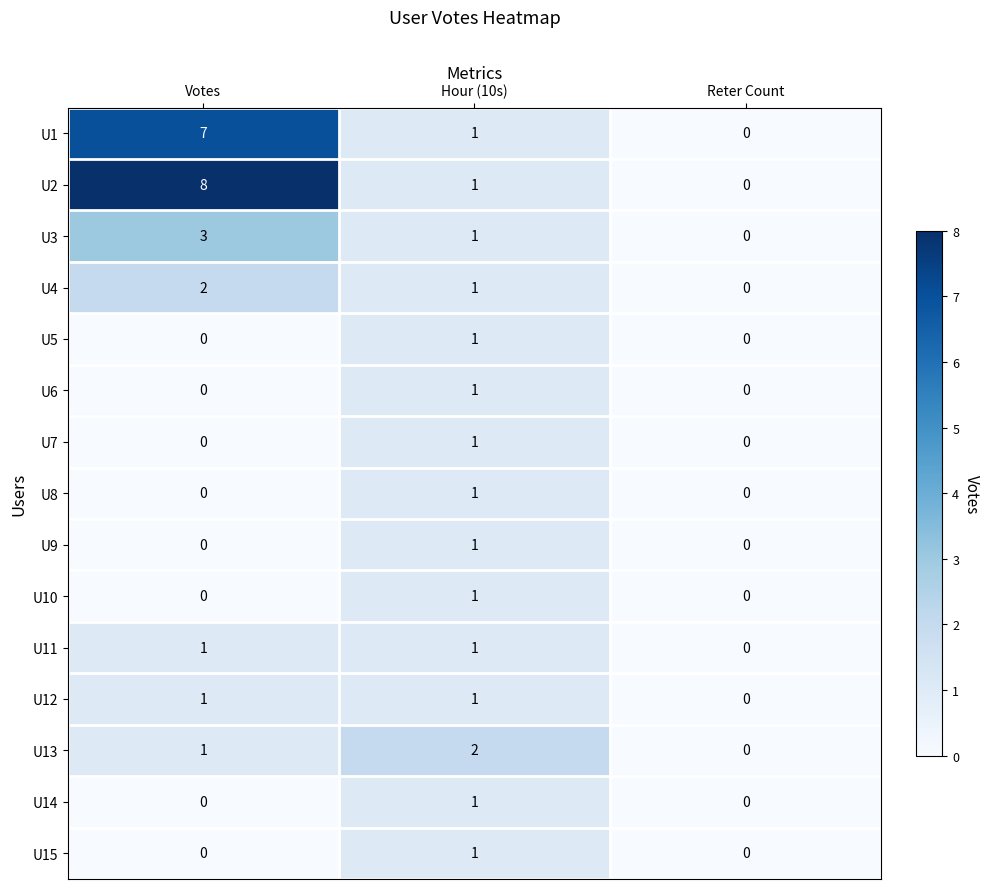

Where is U2 nearest to the value 4?

Hour (10s)